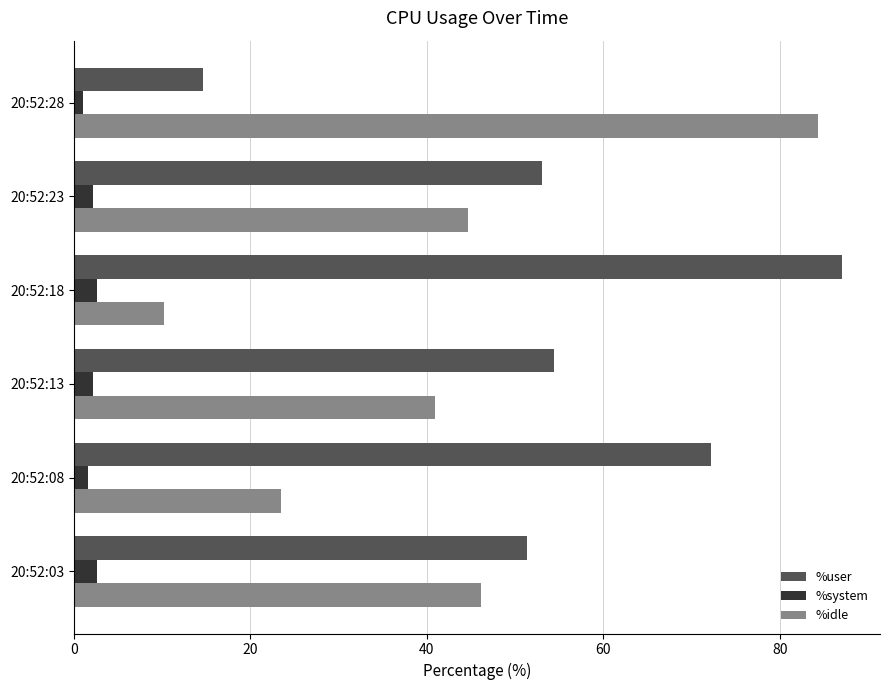

How many data points in %idle are above 44?

3